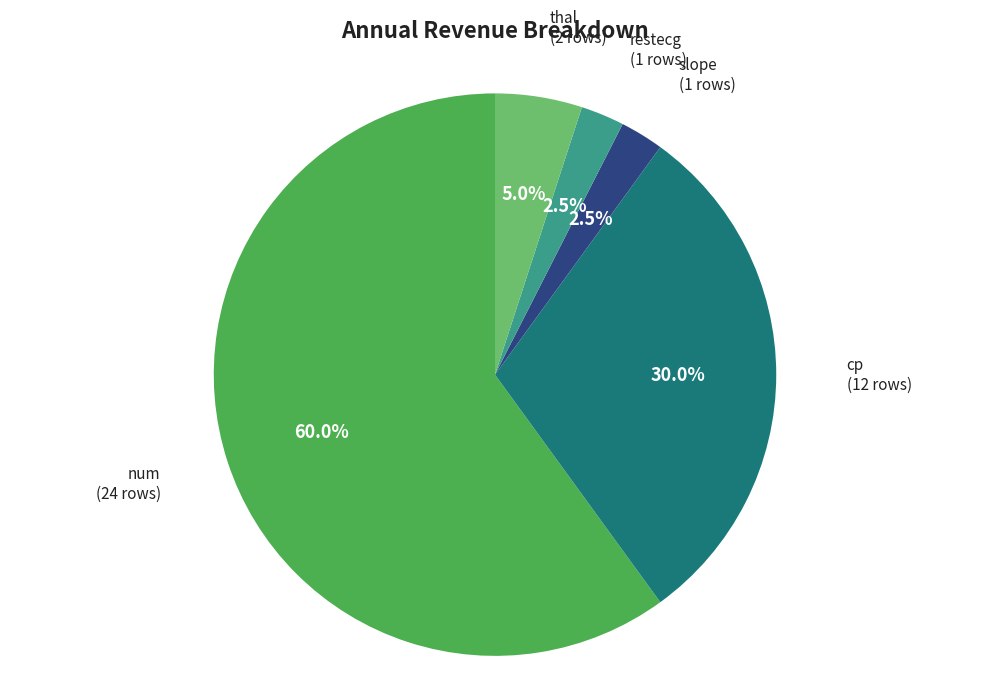

How many slices are in this pie chart?

5